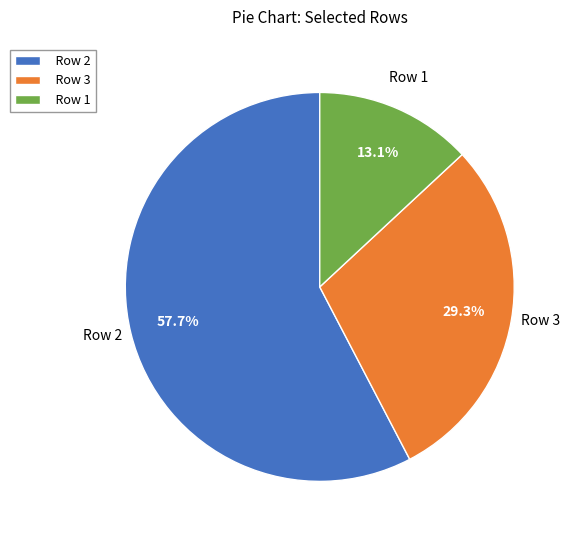

What percentage is the Row 1 slice, to the nearest percent?

13%